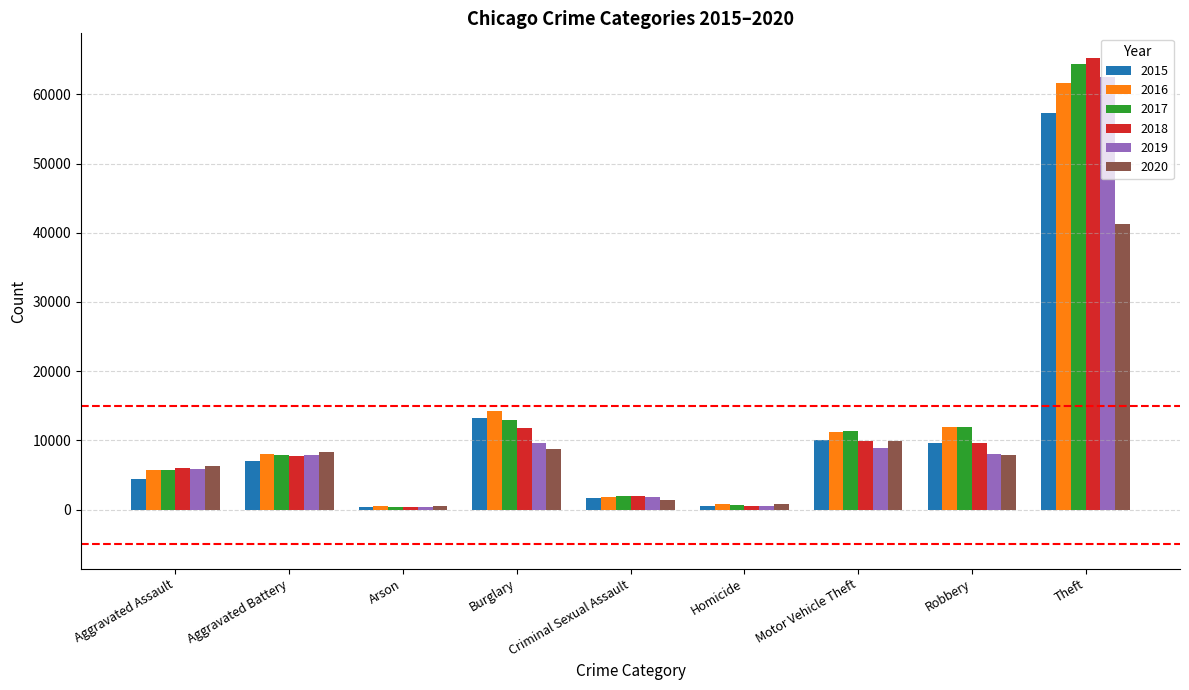

What is the label of the 9th bar from the left?

Theft